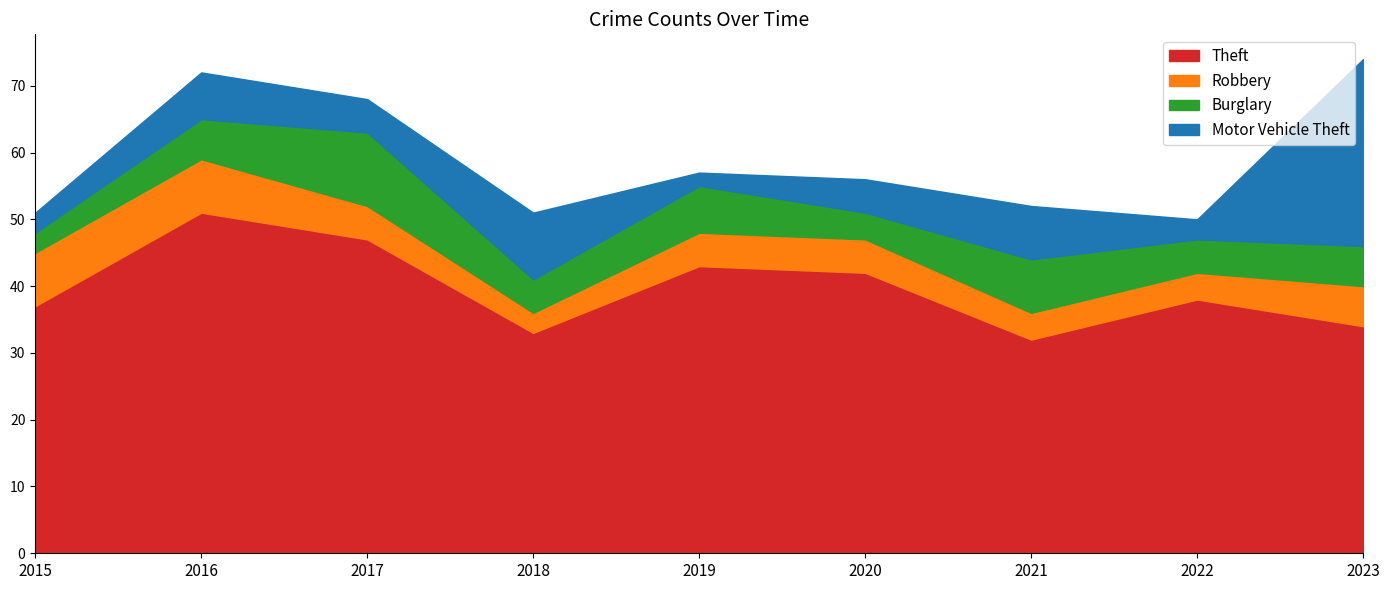

Reading left to right, extract all data points from this chart.

Theft: 37	51	47	33	43	42	32	38	34
Robbery: 8	8	5	3	5	5	4	4	6
Burglary: 3	6	11	5	7	4	8	5	6
Motor Vehicle Theft: 3	7	5	10	2	5	8	3	28